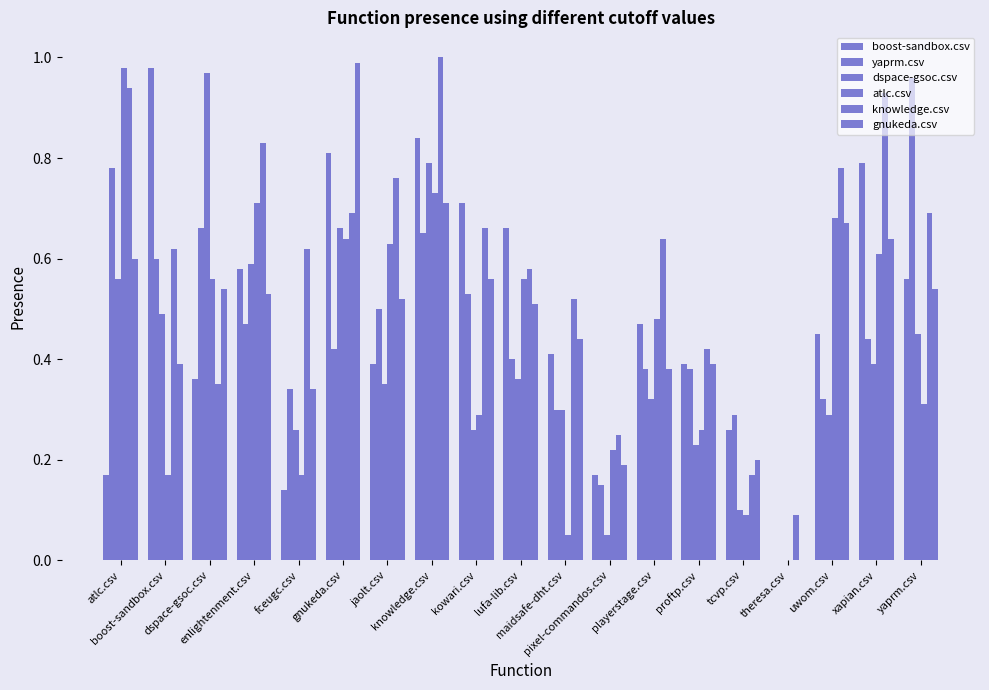

At how many categories does at least one series exceed 0?

19